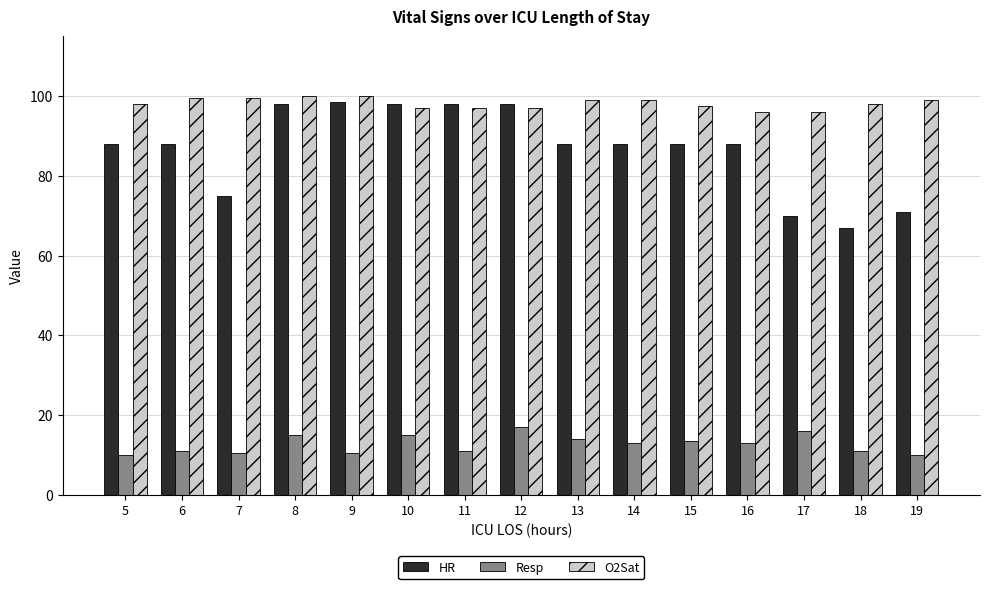

Count the number of categories in the chart.

15